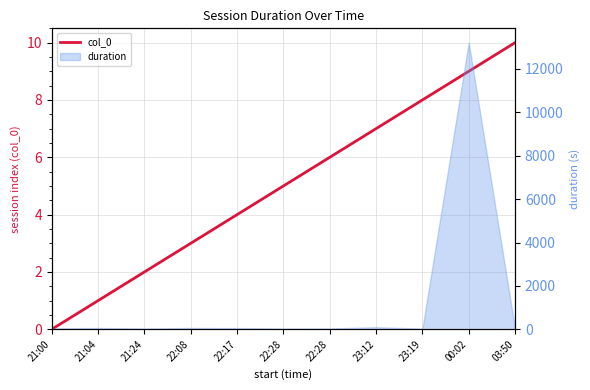

What is the sum of the values at 03:50 and 22:17?

14